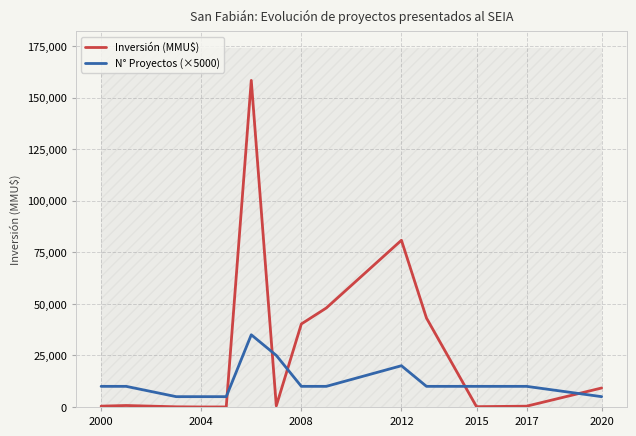

True or false: N° Proyectos (×5000) and Inversión (MMU$) intersect in this chart.

True